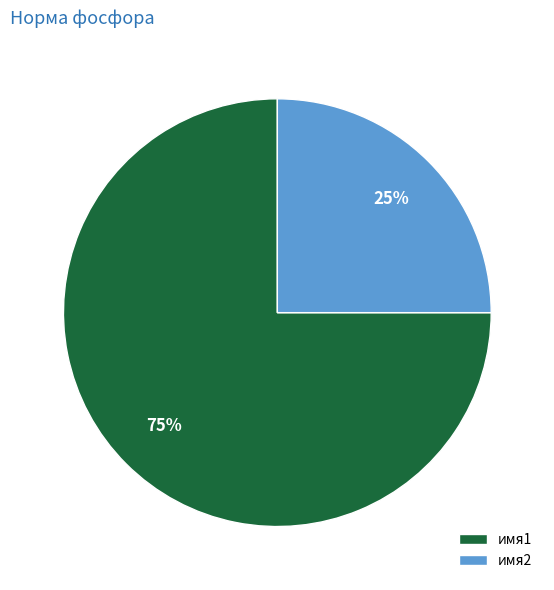

Combined, do имя1 and имя2 account for over 50%?

Yes